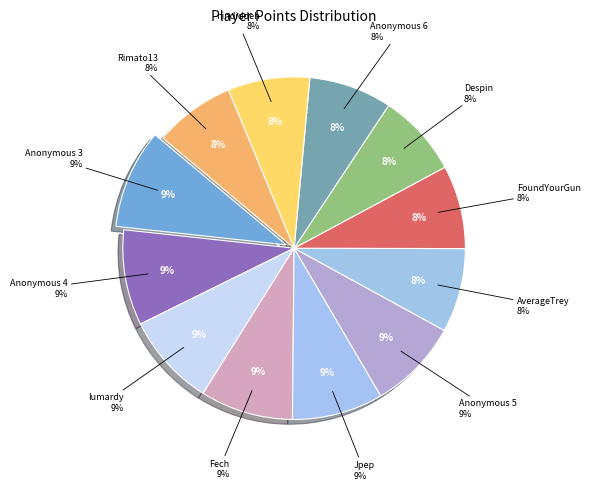

What is the smallest slice in the pie chart?

Rimato13